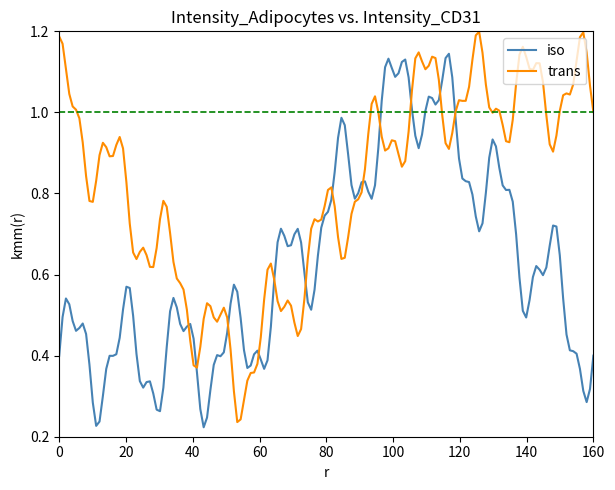

Which series has the largest total across all categories?

trans